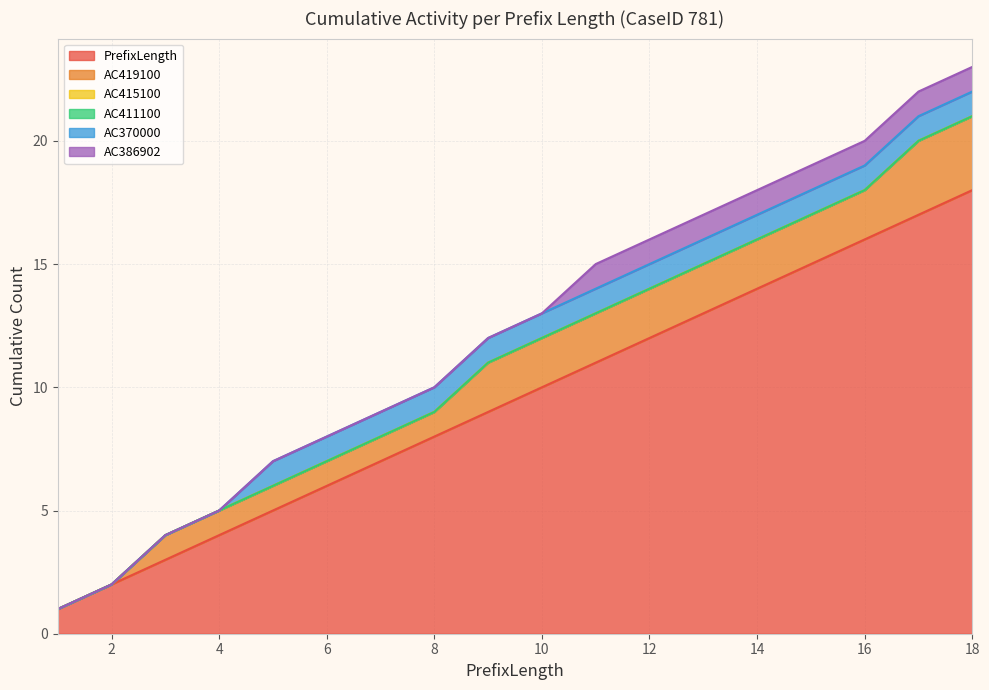

What is the difference between the highest and lowest values at 3?

3